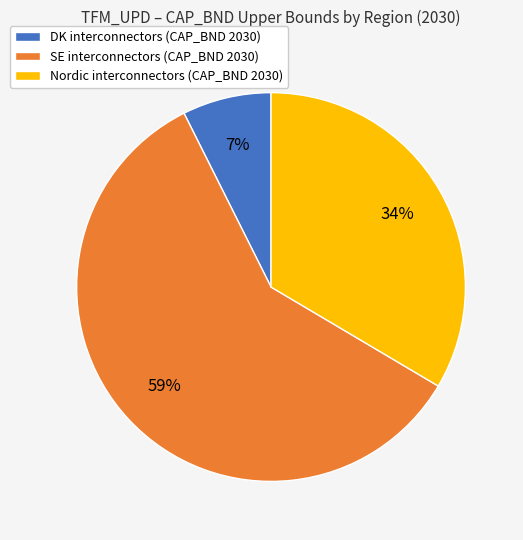

To the nearest percent, what is the average slice percentage?

33%